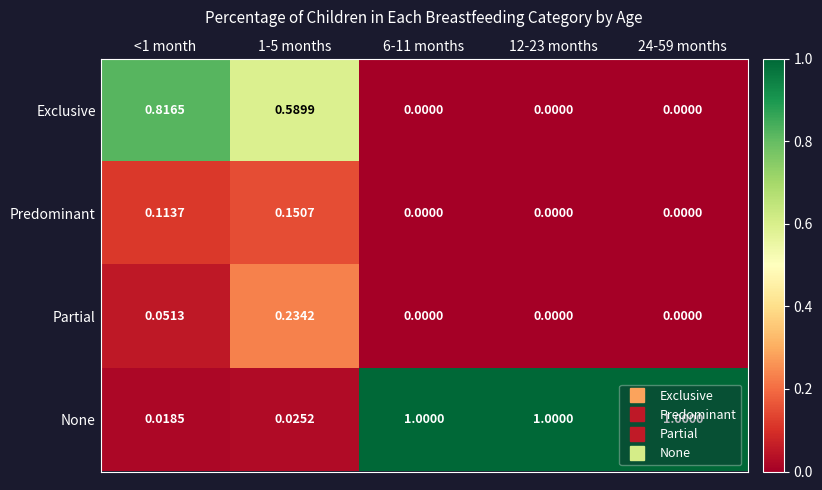

Which series has the largest range (max minus min)?

None